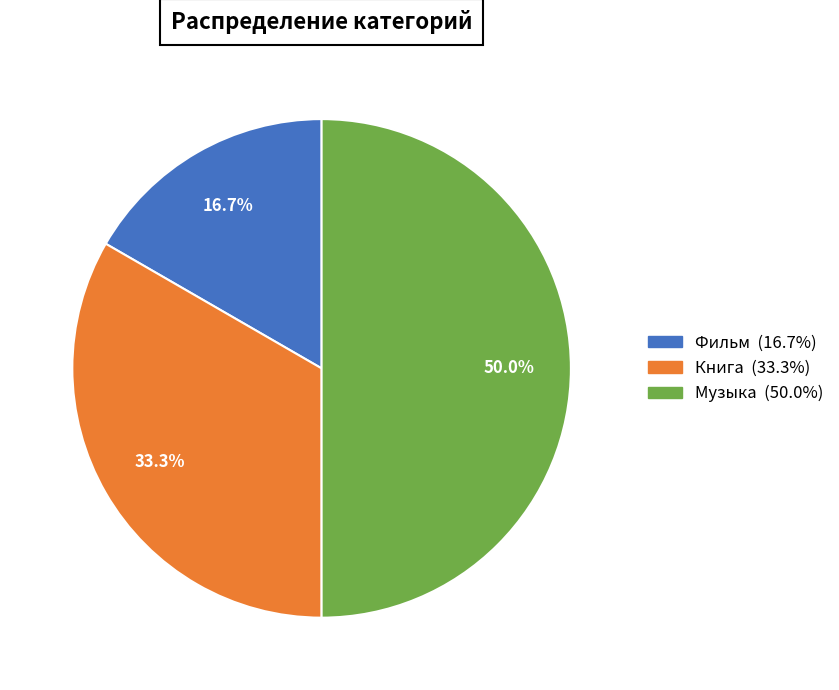

Rank the categories by value from highest to lowest.

Музыка, Книга, Фильм